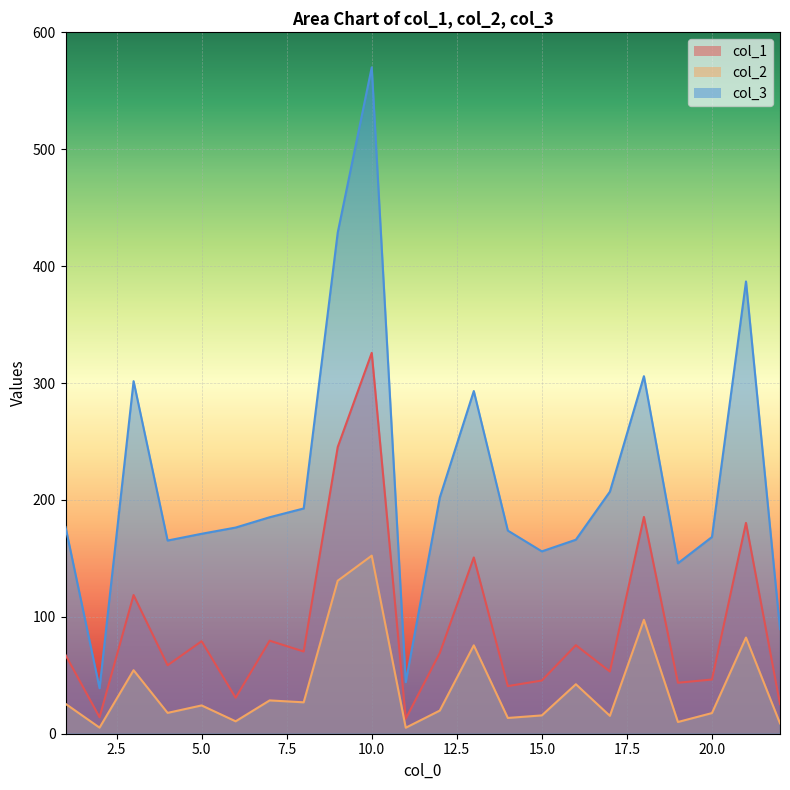

Where is the first local minimum for col_2?

2